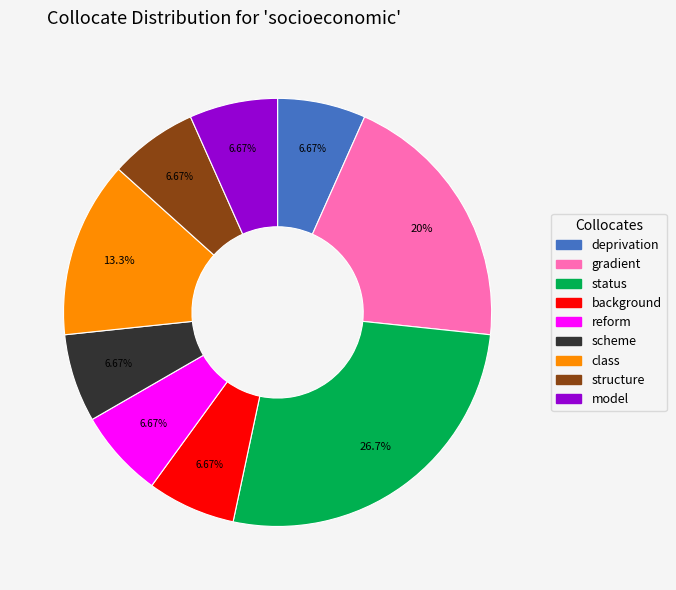

Count the number of slices in the pie.

9